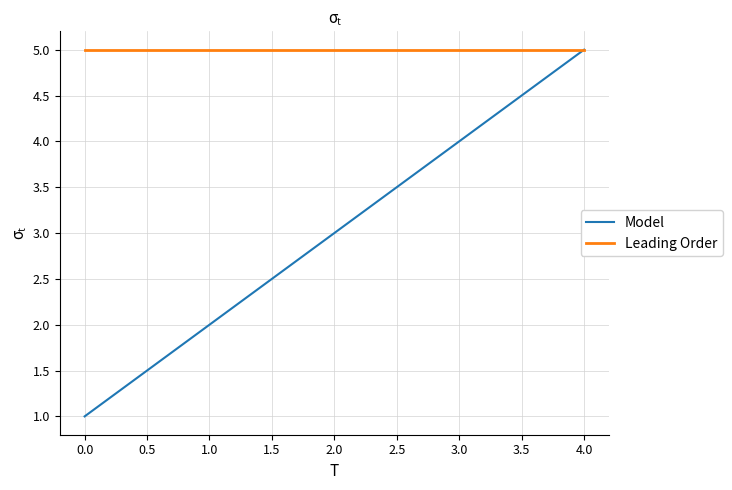

Between 1.0 and 4.0, which series saw the biggest shift?

Model